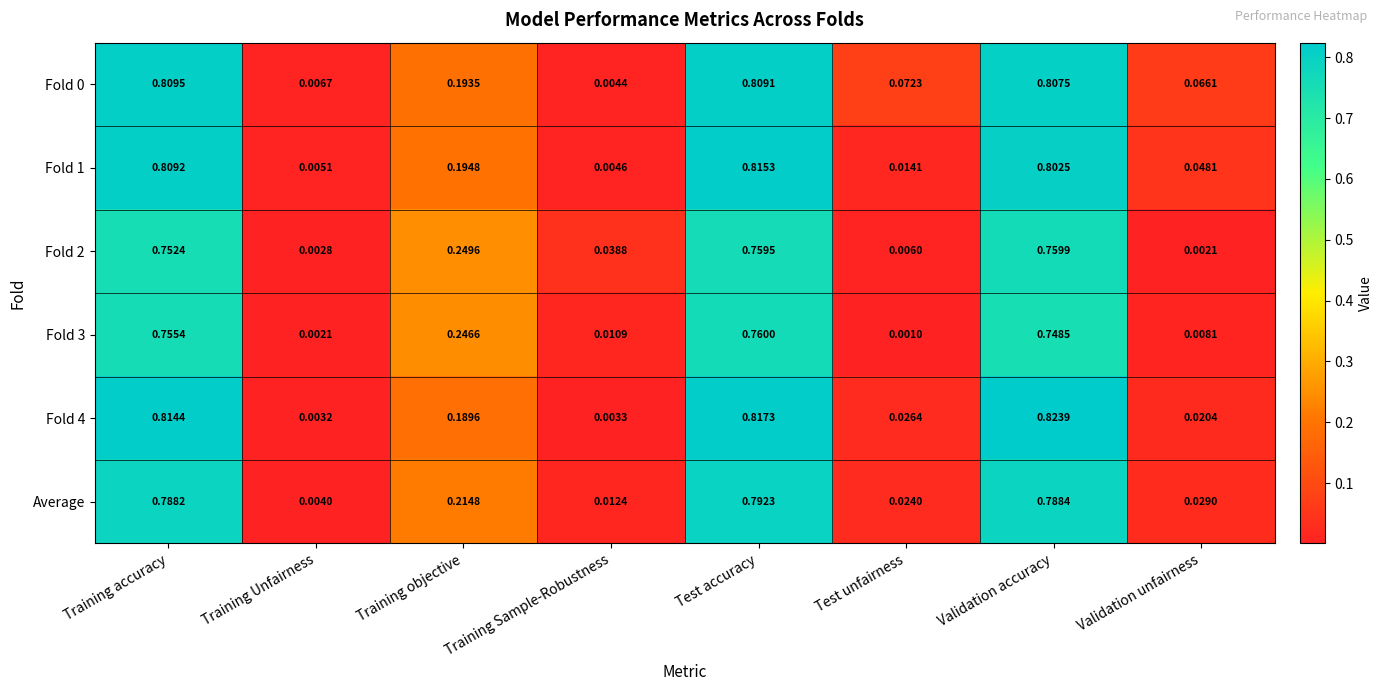

Which category has the lowest value across all series?

Test unfairness